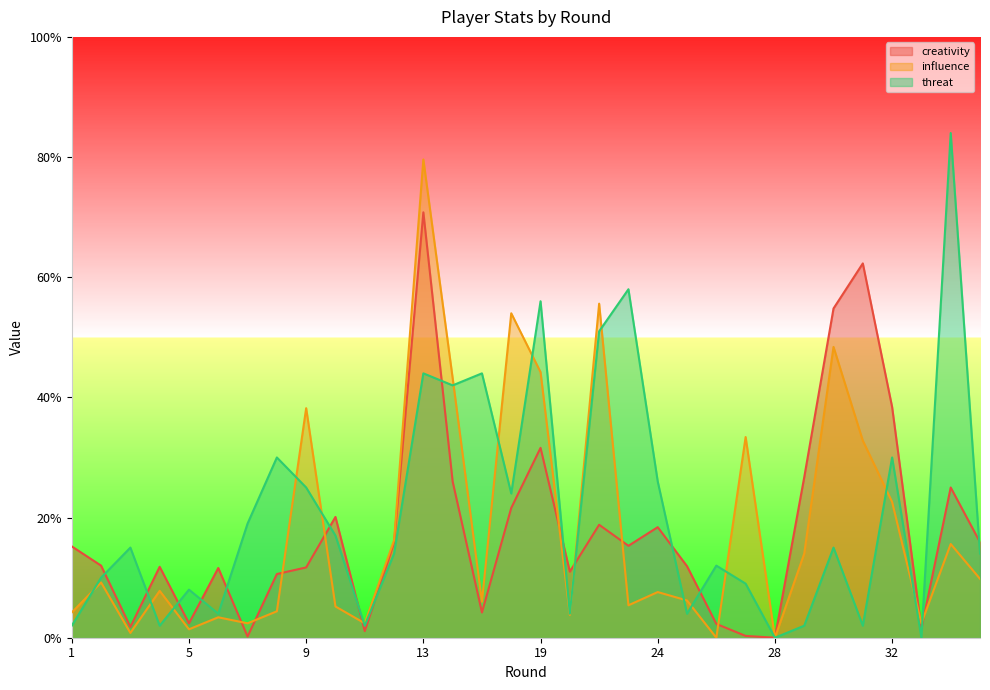

At which label is influence closest to 39?

9